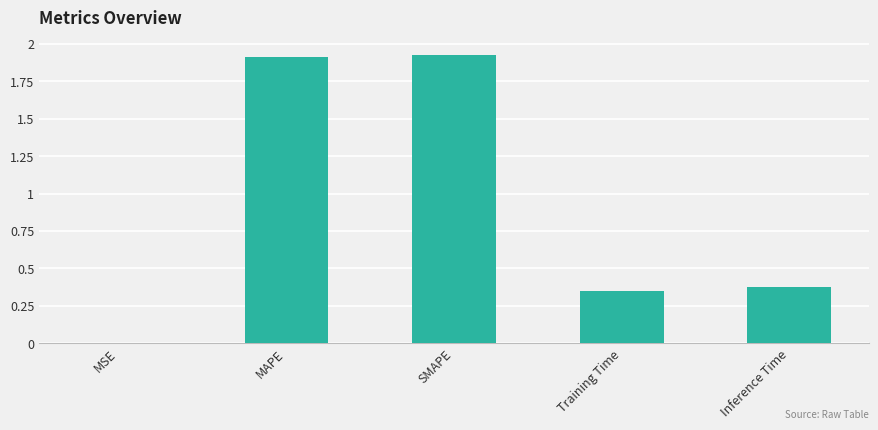

What is the sum of all values?

4.6